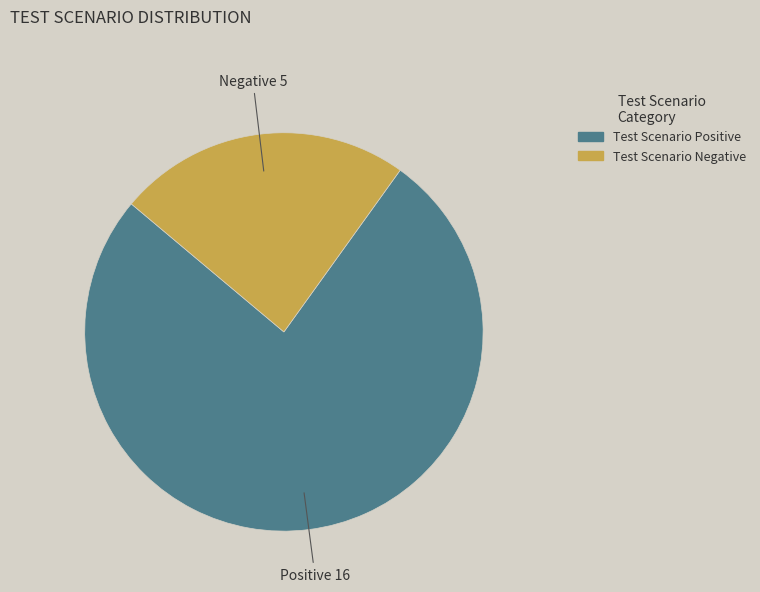

Rank the categories by value from lowest to highest.

Test Scenario Negative, Test Scenario Positive